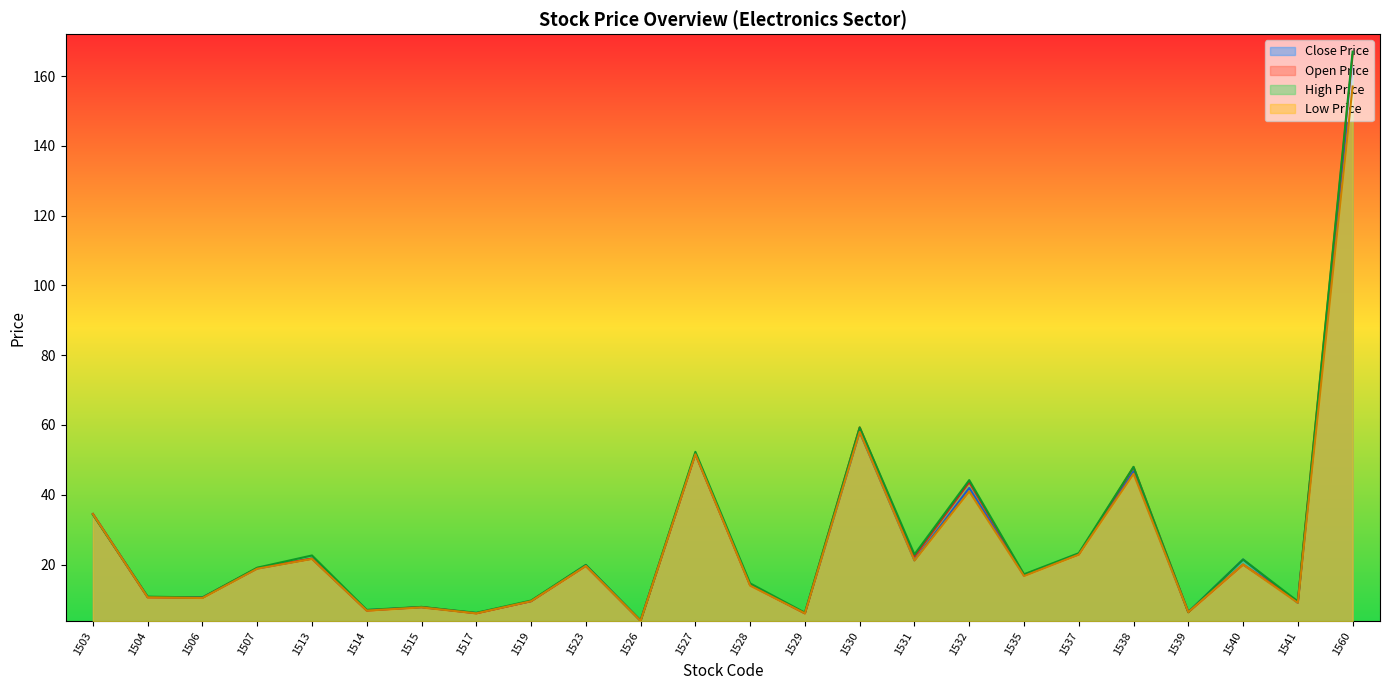

Rank the series at 1538 from lowest to highest value.

Low Price, Close Price, Open Price, High Price